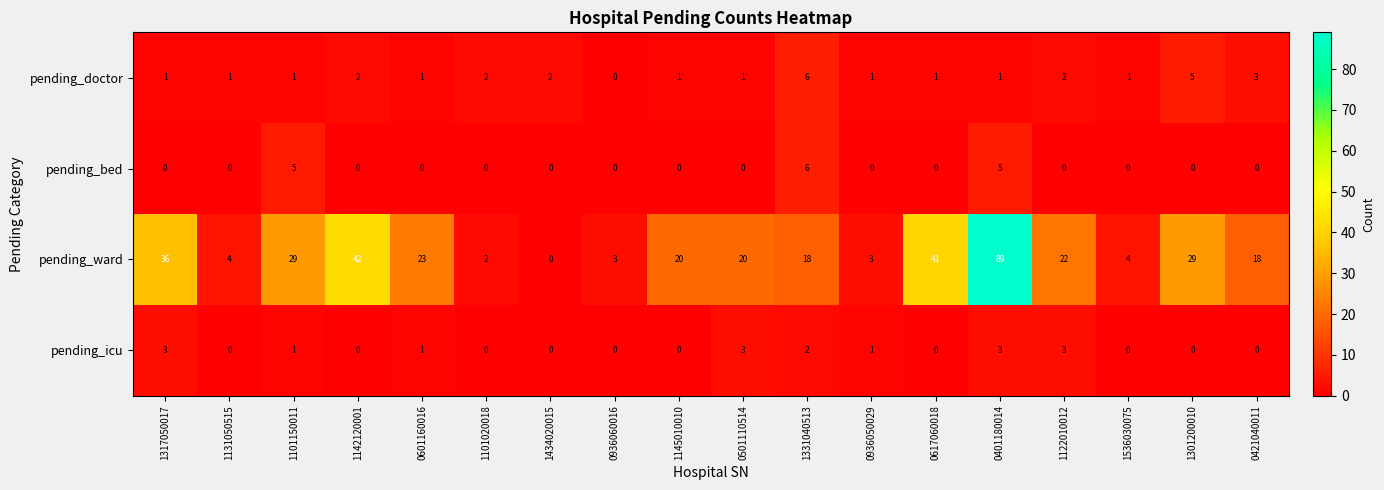

Which series changed the most between 1101150011 and 0601160016?

pending_ward